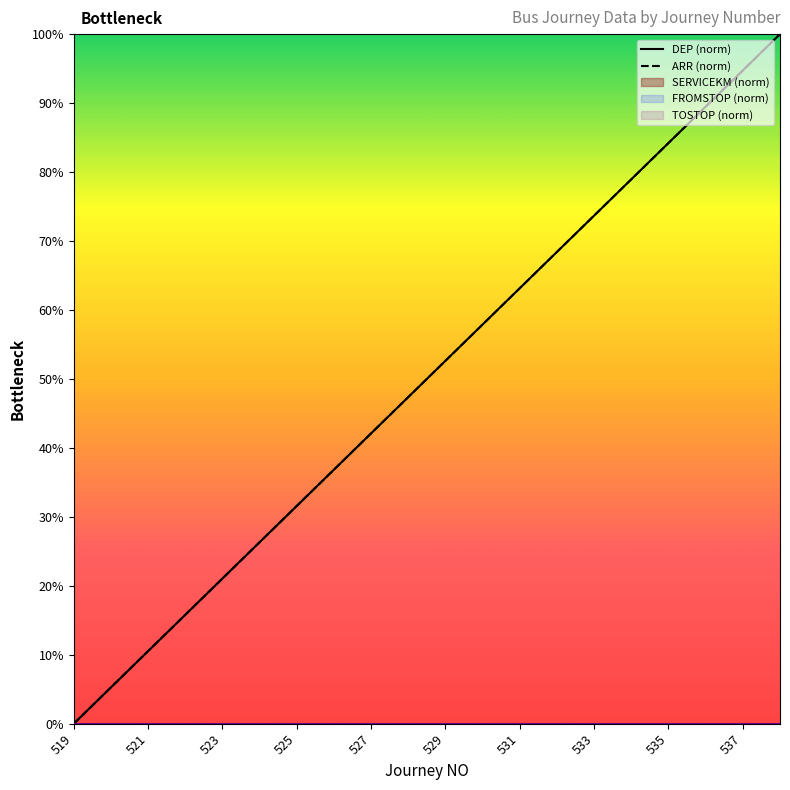

At how many categories does at least one series exceed 77?

5